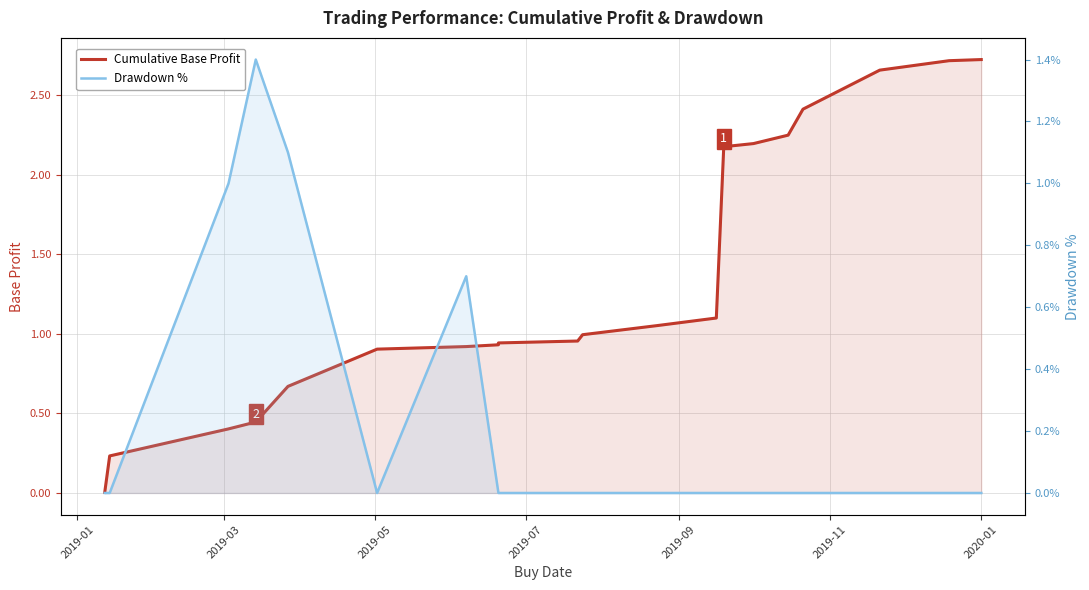

True or false: Drawdown % and Cumulative Base Profit cross at least once.

True